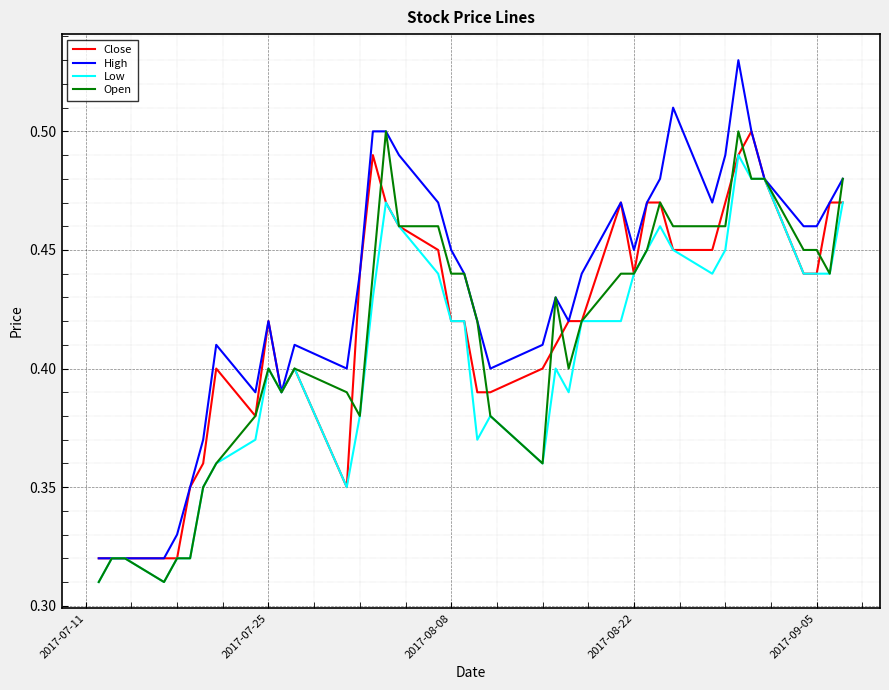

What is the sum of all Open values?

16.6